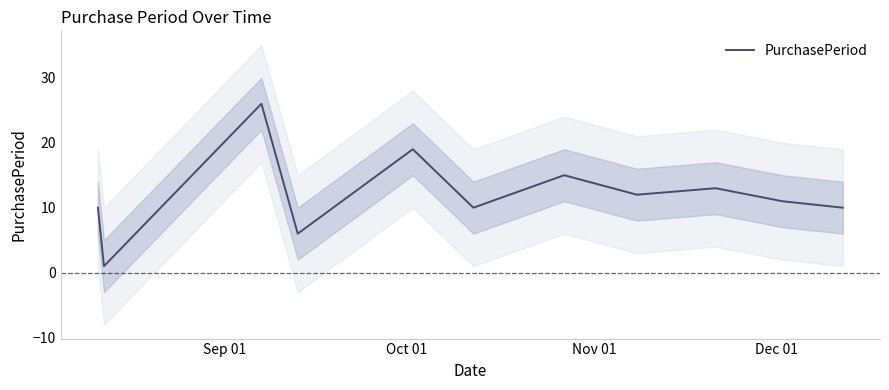

How many data points are above 11?

5